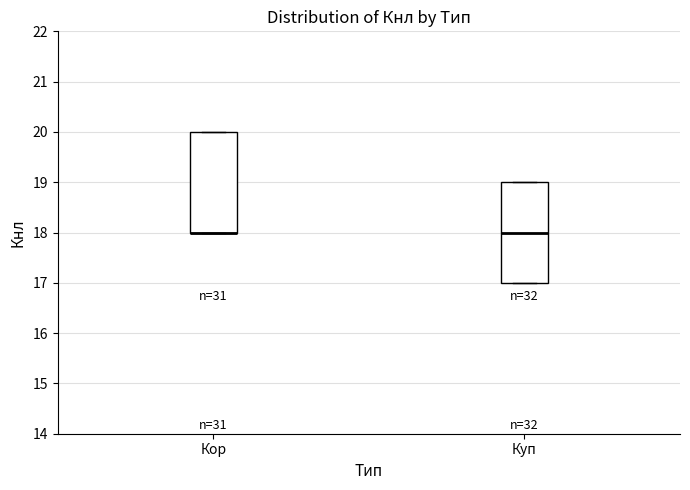

Reading left to right, transcribe this box plot: for each box, give where its median line is, the range the box spans, and where its two whiskers end, as read against the y-axis. The values are not printed on the chart, so give them approximately, as read against the axis.

Кор: median 18 (drawn on the box's lower edge), box 18 to 20, whiskers 18 to 20
Куп: median 18, box 17 to 19, whiskers 17 to 19